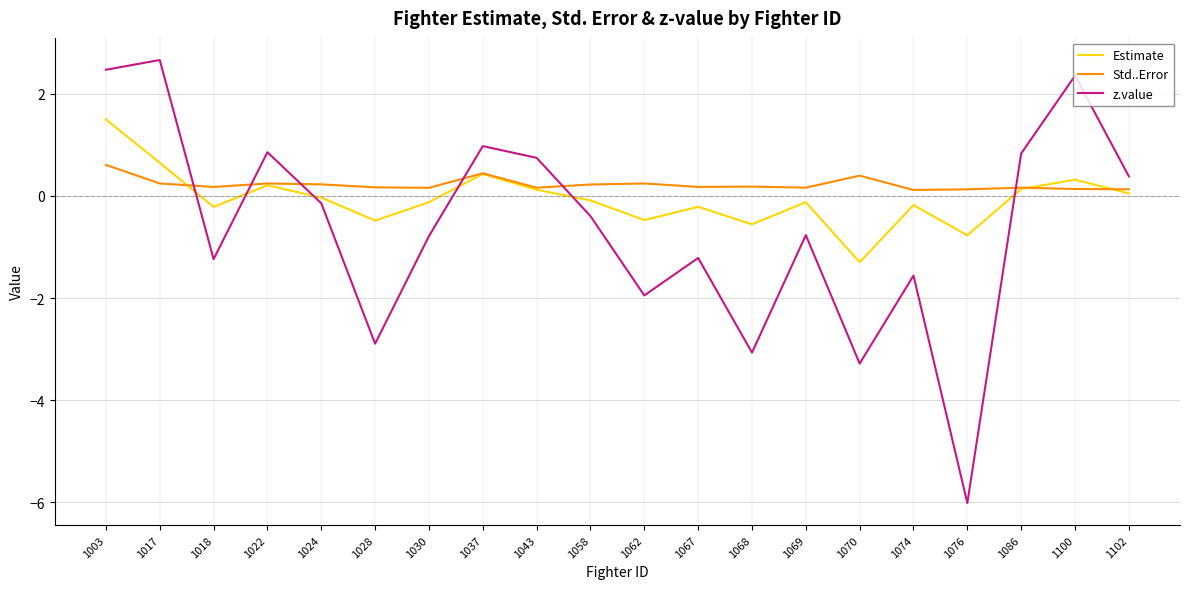

Rank the series by their maximum value, from lowest to highest.

Std..Error, Estimate, z.value